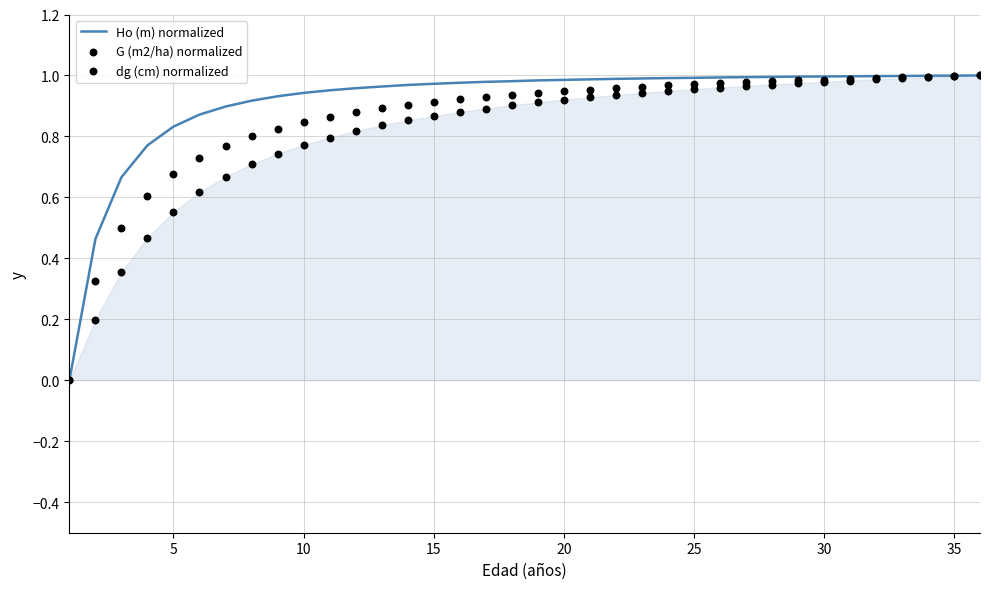

What are all the series names shown in the legend?

Ho (m) normalized, G (m2/ha) normalized, dg (cm) normalized